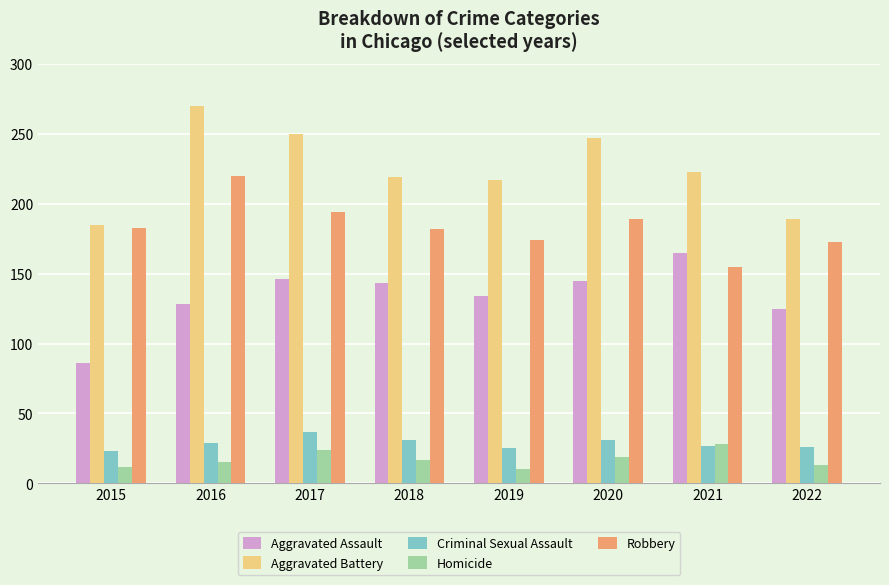

Count the number of data series in this chart.

5